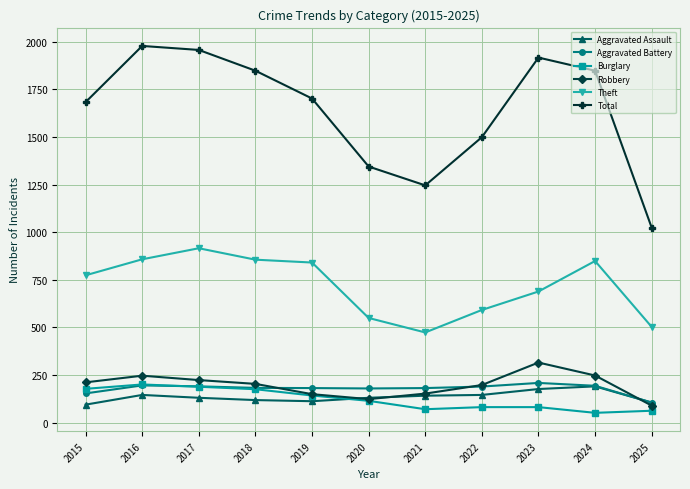

Is the value of Total at 2023 greater than the value of Robbery at 2022?

Yes